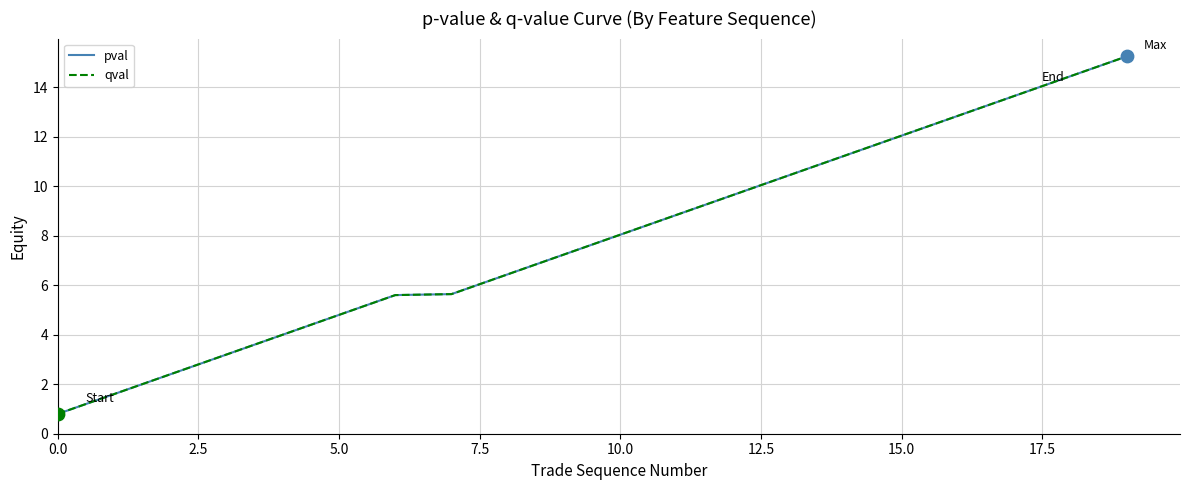

At which category is the sum across all series the highest?

19